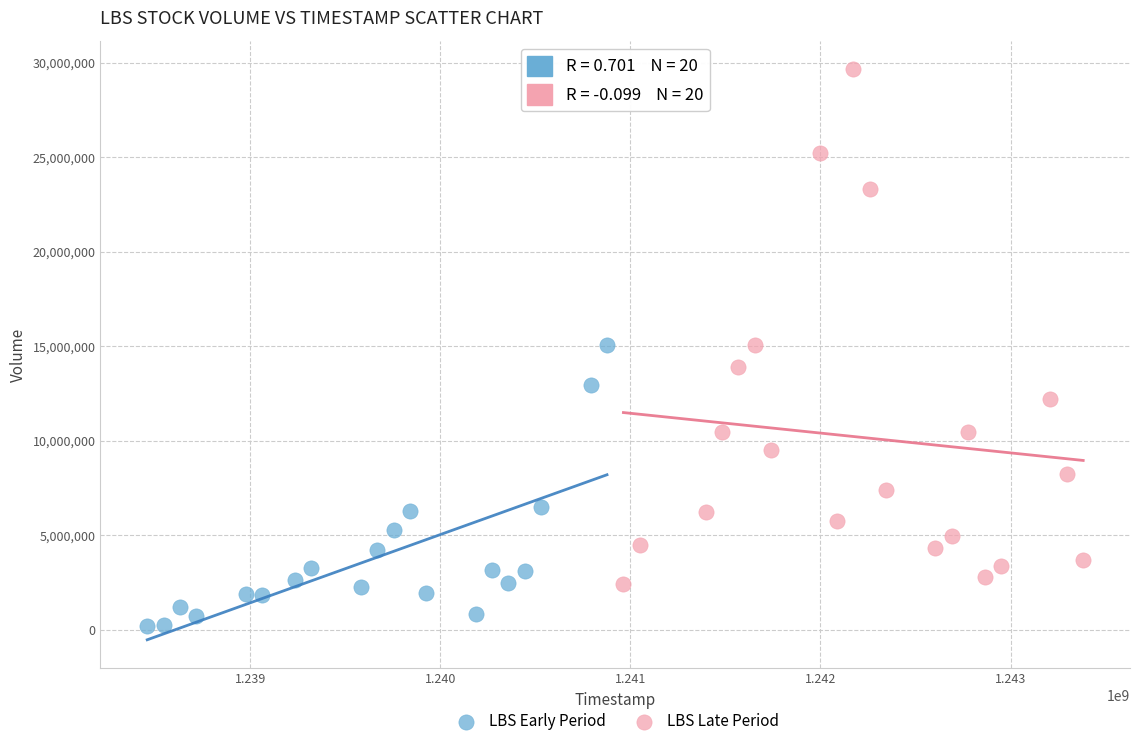

Which series has the largest Y range (max minus min)?

LBS Late Period